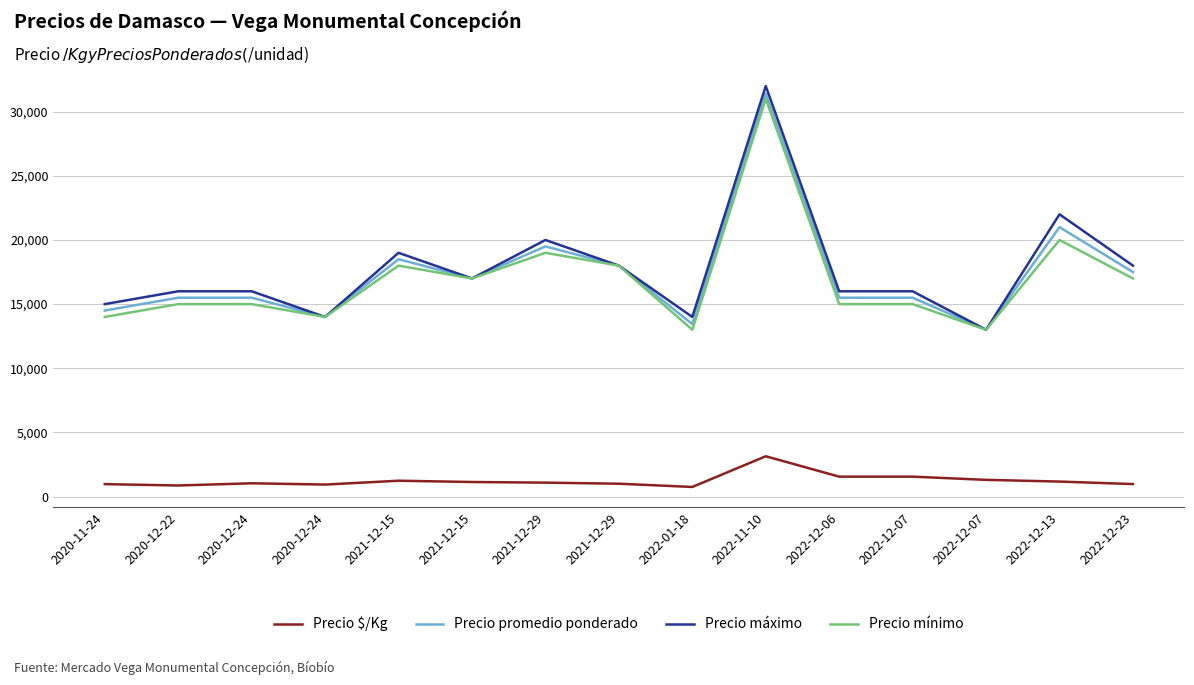

What is the smallest value displayed?

747